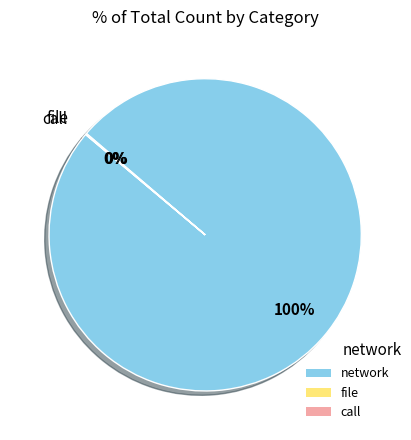

Which category has the biggest portion of the pie?

network